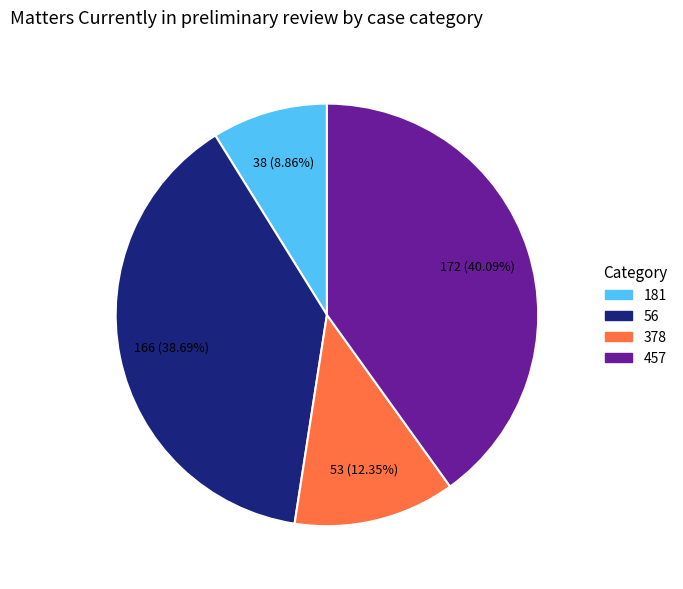

Which category has the biggest portion of the pie?

457